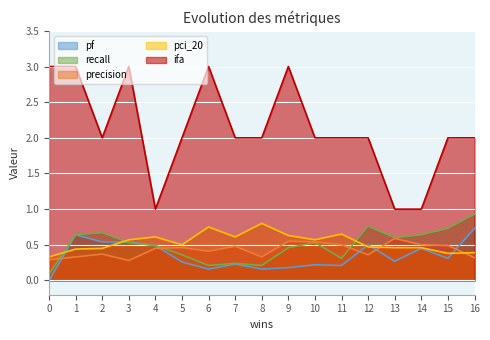

At how many categories does at least one series exceed 2?

5